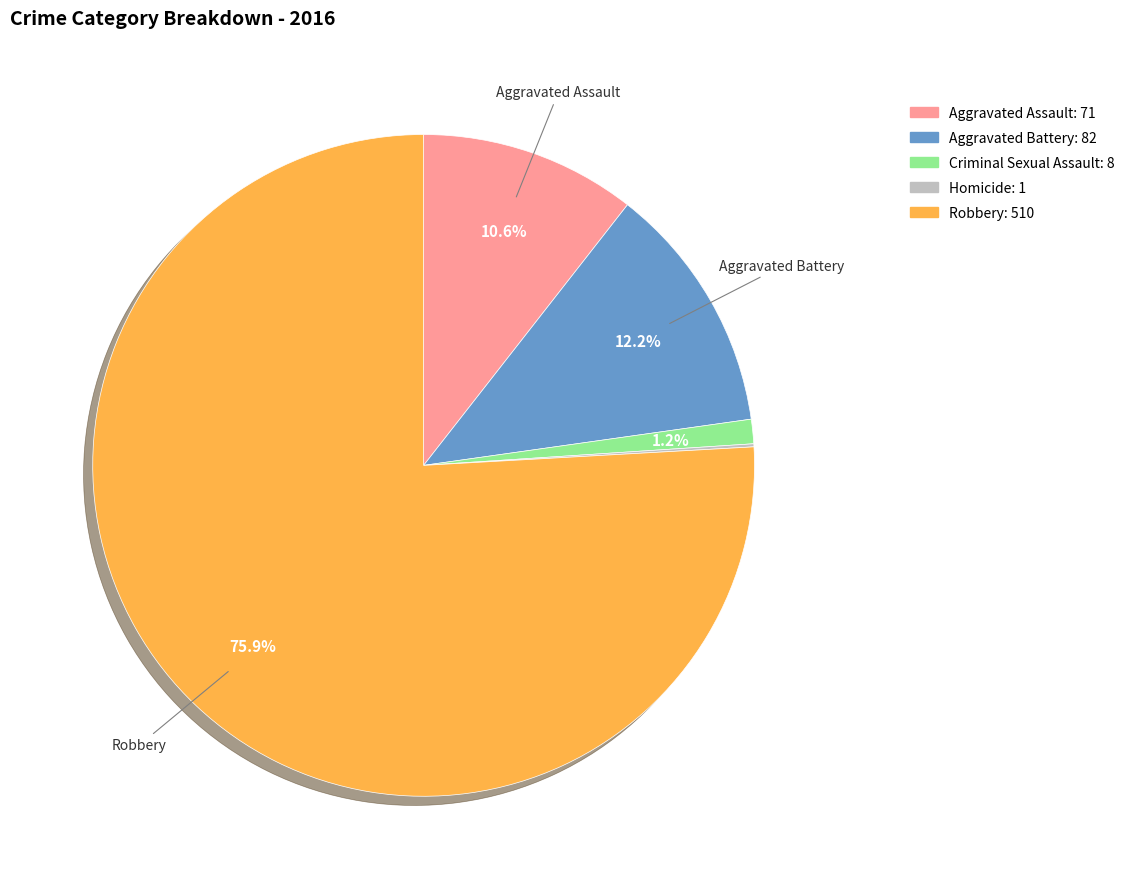

To the nearest percent, what portion does Aggravated Assault represent?

11%